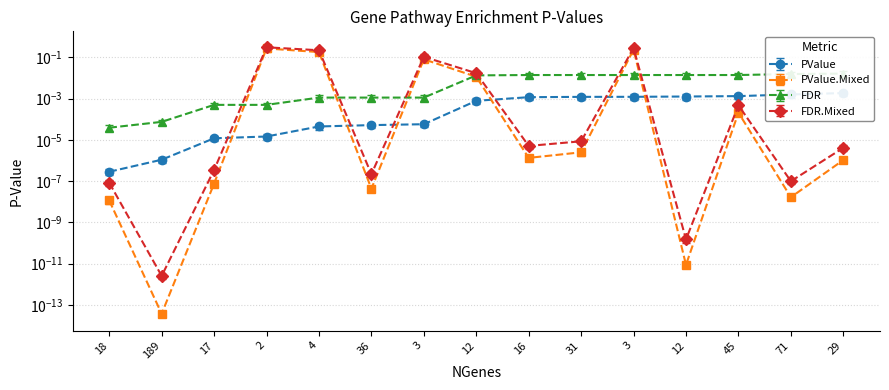

True or false: FDR and PValue cross at least once.

False